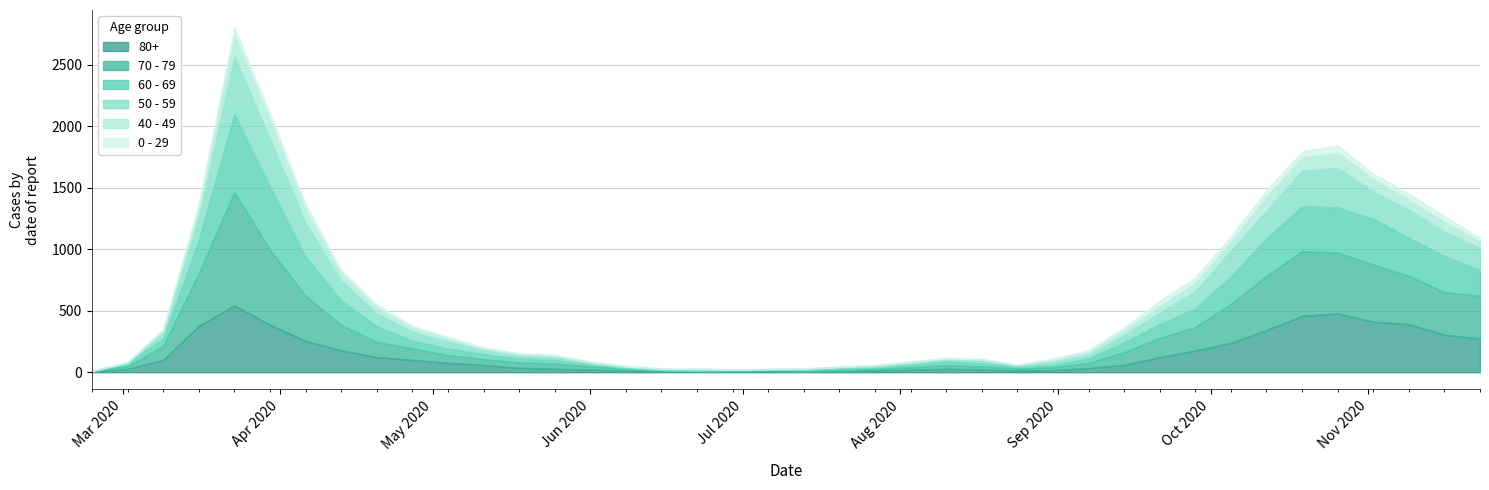

Reading left to right, extract all data points from this chart.

80+: 3	27	100	377	544	385	255	178	123	100	76	59	36	28	22	13	9	6	7	9	5	7	15	20	28	23	14	17	33	61	122	176	239	342	458	477	411	390	305	273
70 - 79: 4	22	113	427	920	608	365	206	123	94	63	47	43	43	24	14	6	5	5	8	7	11	11	21	29	25	16	24	43	102	157	191	318	439	526	495	464	394	346	348
60 - 69: 2	22	61	272	634	514	320	199	128	63	54	42	33	28	18	8	3	3	6	3	8	12	13	19	31	25	12	17	39	80	112	152	221	305	364	368	370	310	294	206
50 - 59: 3	7	48	190	475	392	281	163	106	75	57	33	23	23	9	10	8	9	3	5	6	12	8	16	16	22	15	28	28	64	95	142	212	230	290	322	227	228	202	182
40 - 49: 0	5	21	79	183	163	111	66	51	33	27	13	12	14	12	3	2	5	1	1	4	2	10	8	8	10	2	17	26	38	55	72	76	120	111	126	105	83	80	60
0 - 29: 1	0	10	25	47	42	36	19	20	12	11	10	8	6	2	4	6	5	2	1	2	1	3	6	6	2	5	9	11	20	40	38	39	44	46	52	38	45	43	25